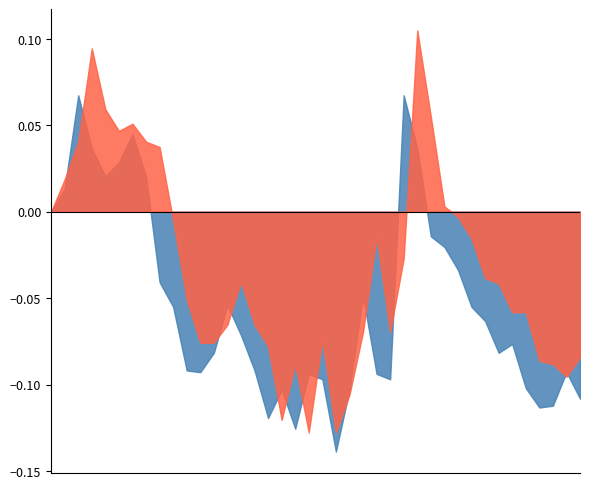

At which category does the chart reach its peak across all series?

27